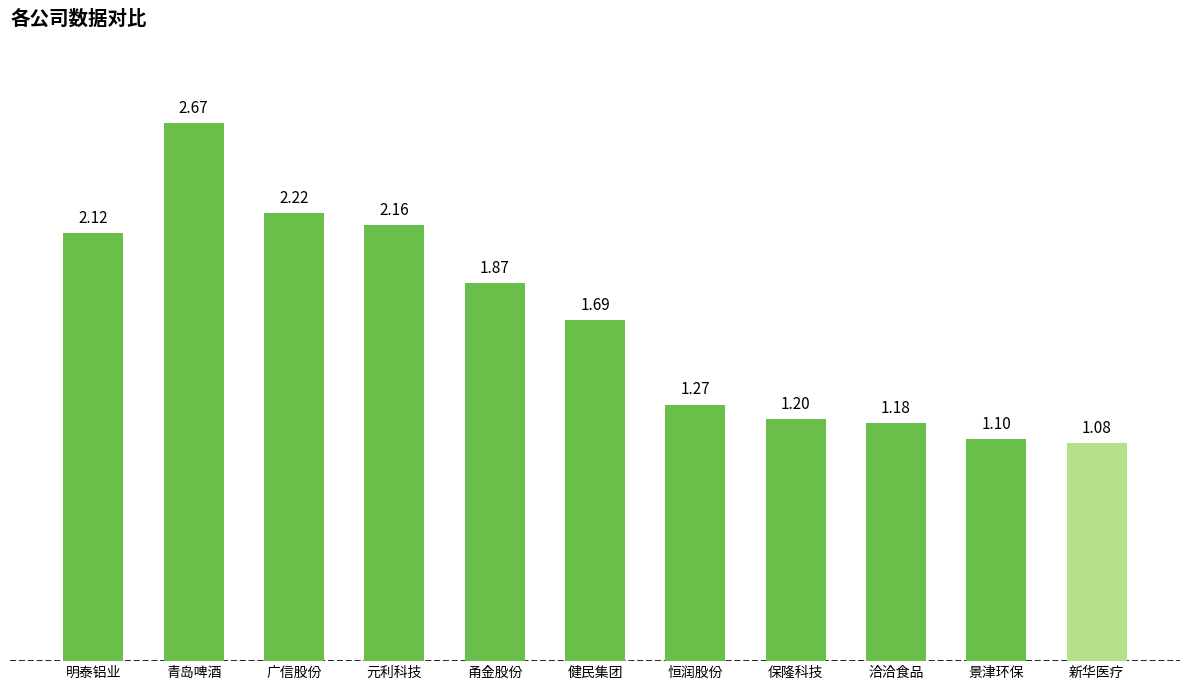

Rank the categories by value from highest to lowest.

青岛啤酒, 广信股份, 元利科技, 明泰铝业, 甬金股份, 健民集团, 恒润股份, 保隆科技, 洽洽食品, 景津环保, 新华医疗